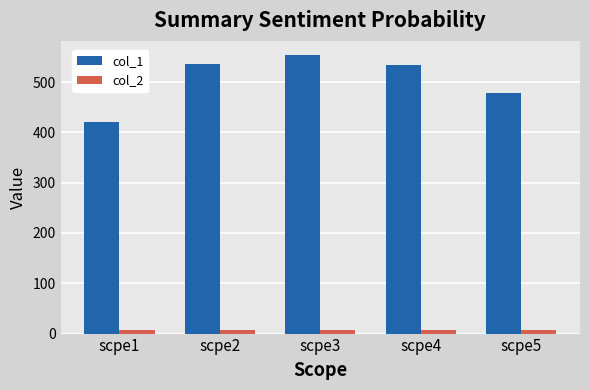

What are all the series names shown in the legend?

col_1, col_2